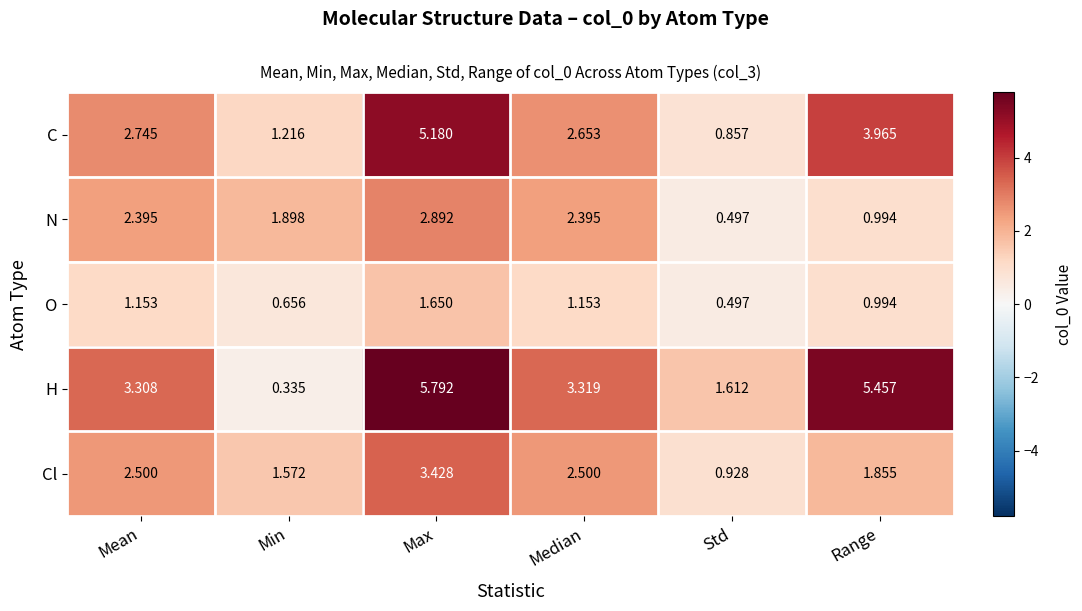

Which series has the widest spread of values?

H